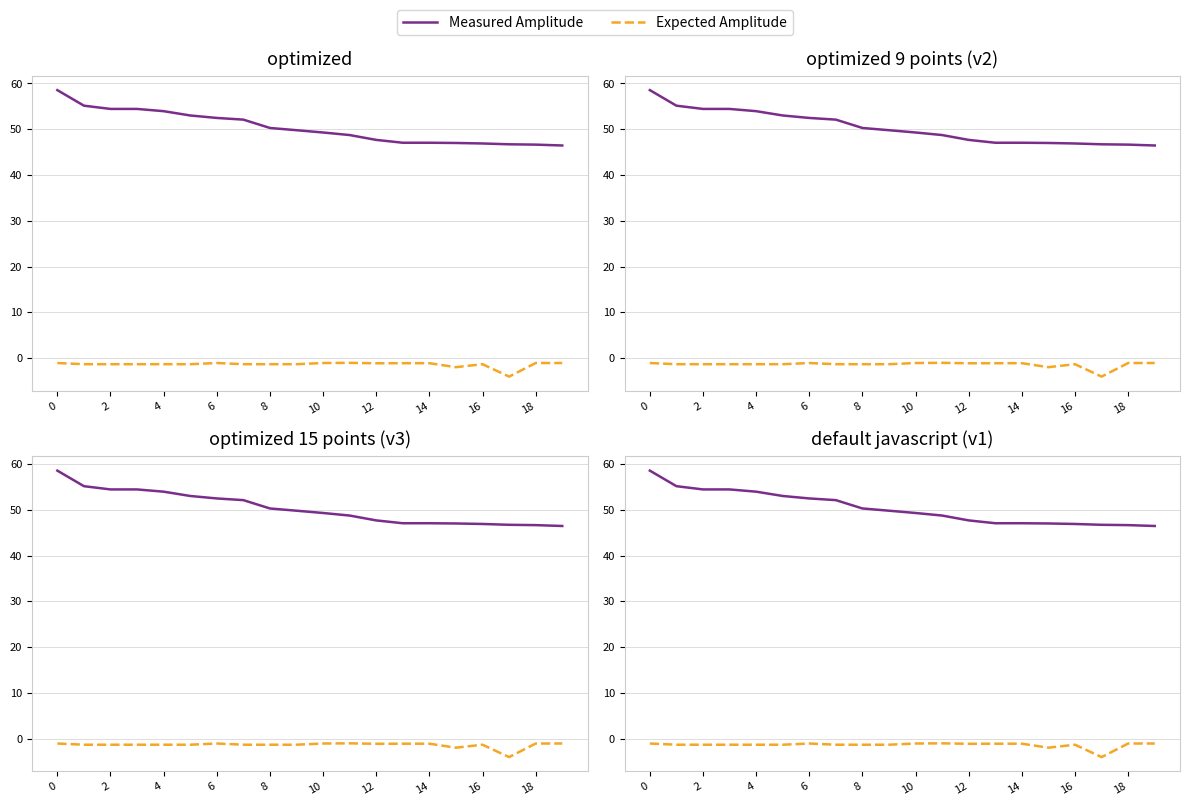

Reading left to right, what are all the values shown in this chart?

Measured Amplitude: 58.5	55.1	54.4	54.4	54.0	53.0	52.5	52.1	50.3	49.8	49.3	48.7	47.7	47.0	47.0	47.0	46.9	46.7	46.6	46.5
Expected Amplitude: -1.1	-1.4	-1.4	-1.4	-1.4	-1.4	-1.1	-1.4	-1.4	-1.4	-1.1	-1.1	-1.1	-1.1	-1.1	-2.0	-1.4	-4.1	-1.1	-1.1